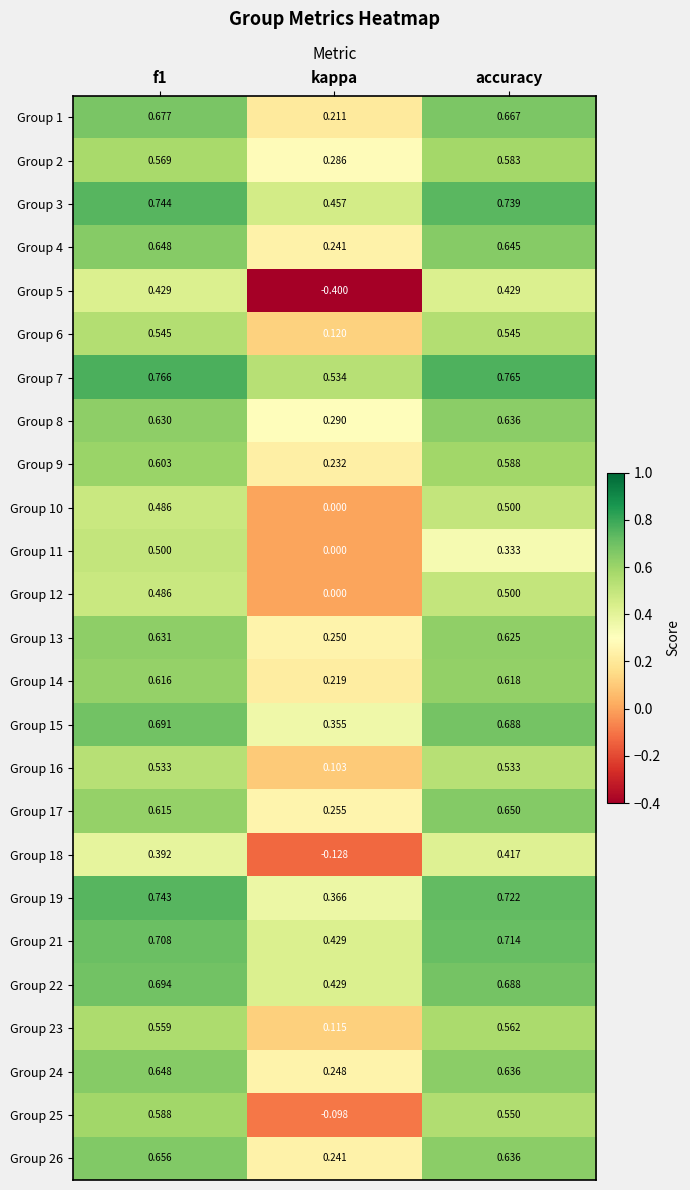

Which category has the lowest value in the Group 21 series?

kappa